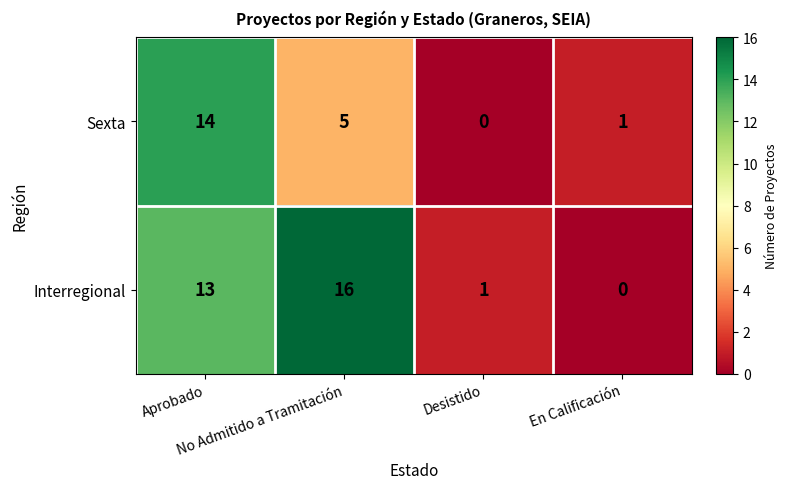

Which series has the largest total across all categories?

Interregional